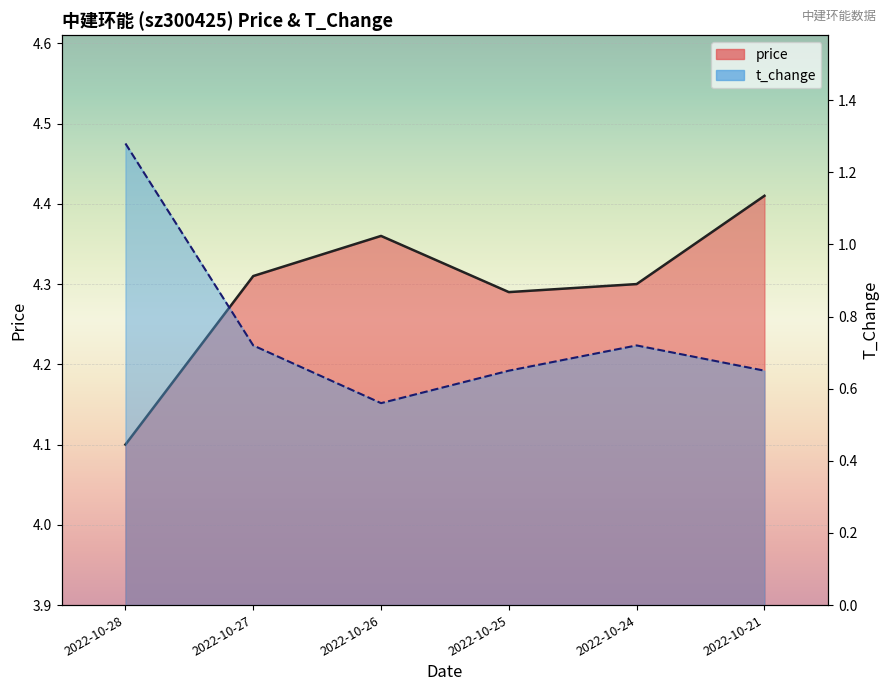

What is the approximate value of price at 2022-10-26?

4.4